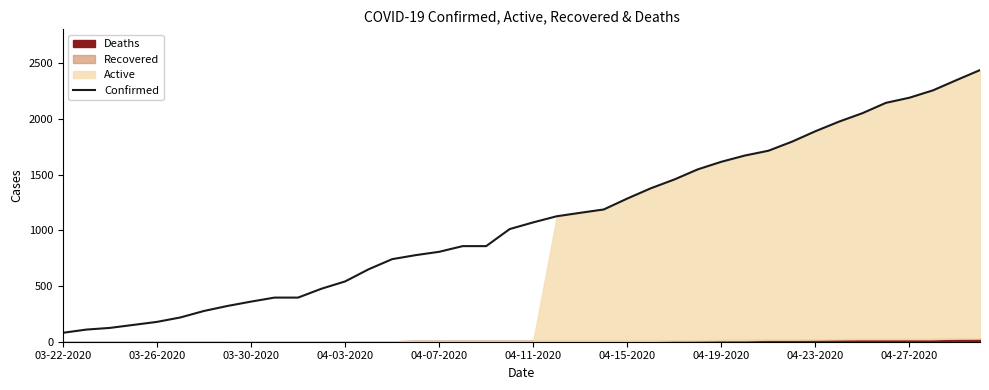

What is the difference between the second highest and second lowest values?

2239